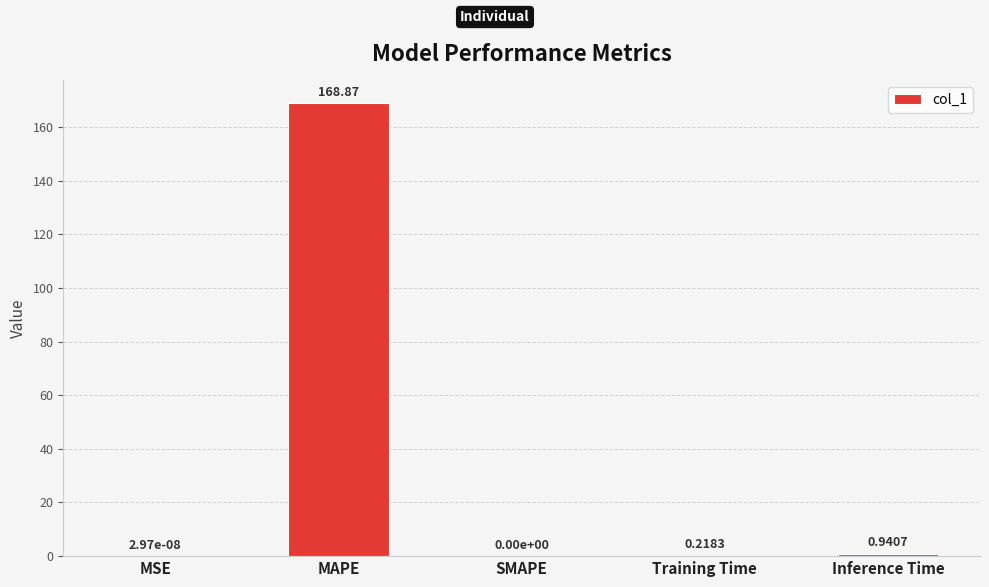

Does the chart contain stacked bars?

No